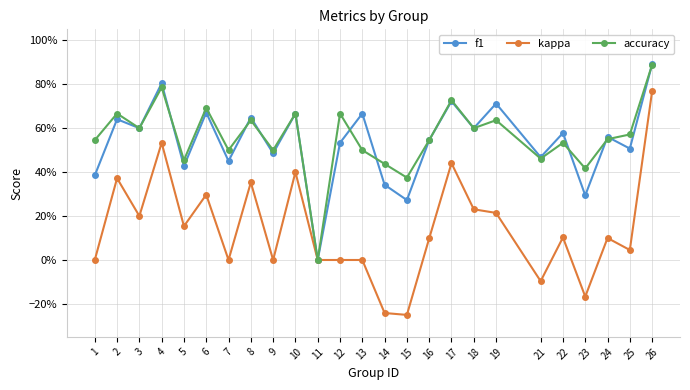

Does the chart have visible grid lines?

Yes